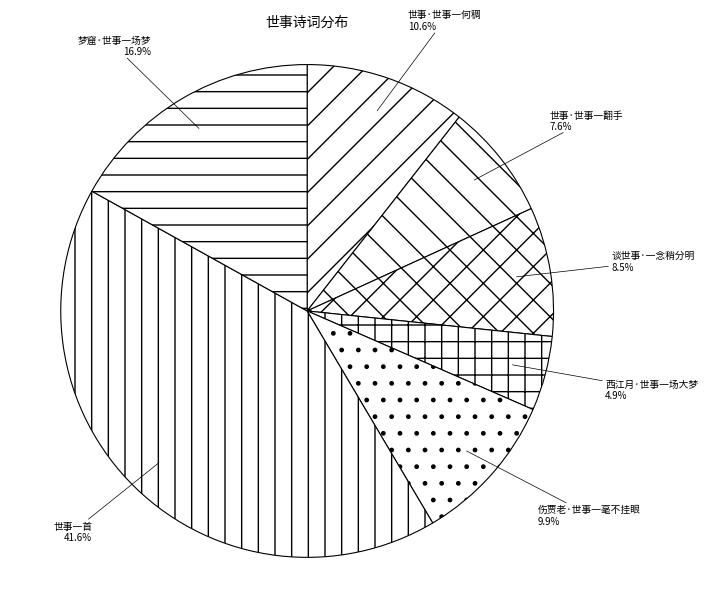

Does 世事一首 account for over 50% of the chart?

No